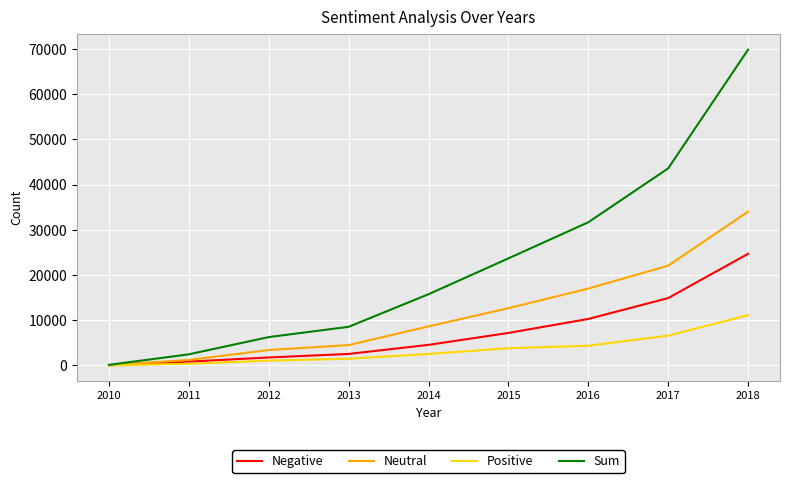

Rank the series by their maximum value, from lowest to highest.

Positive, Negative, Neutral, Sum